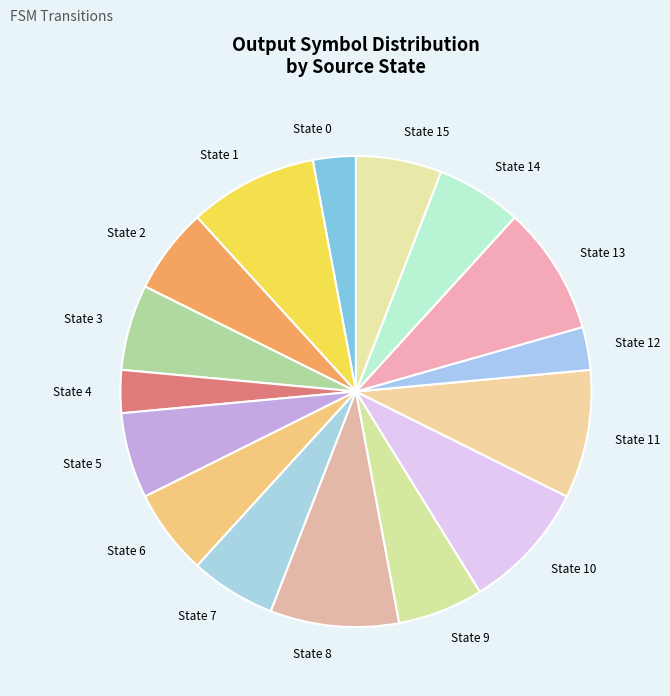

How many segments does this pie chart have?

16